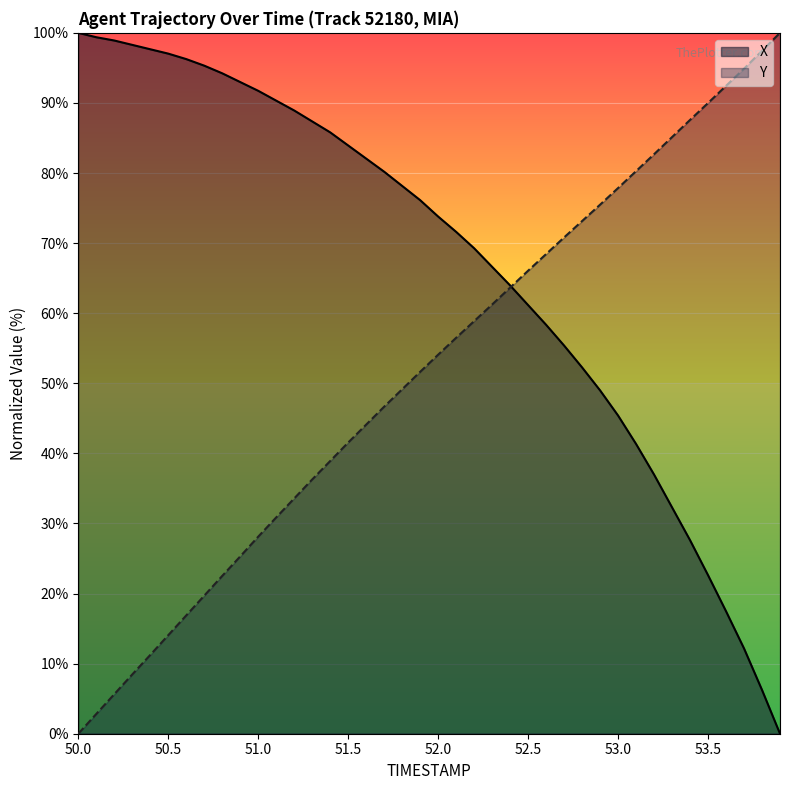

True or false: Y has more than 2 points higher than both neighbors.

False